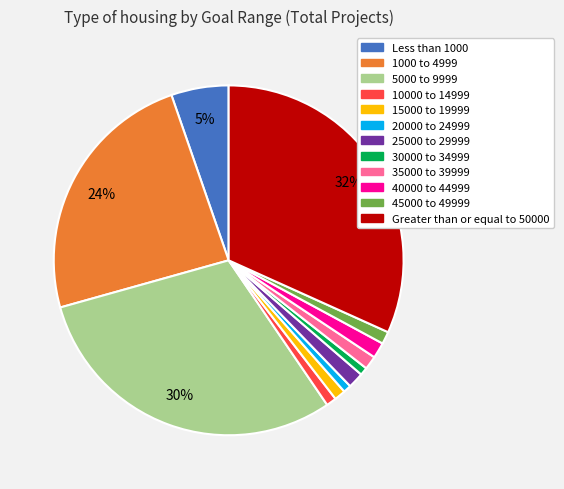

Between 15000 to 19999 and 5000 to 9999, which is larger?

5000 to 9999